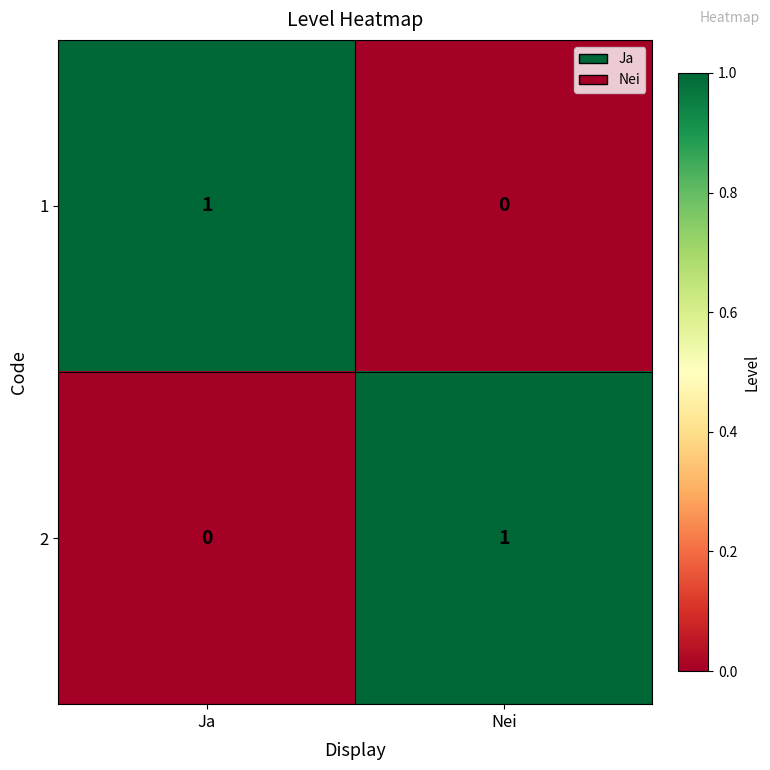

Is the value of 1 at Ja greater than the value of 2 at Ja?

Yes